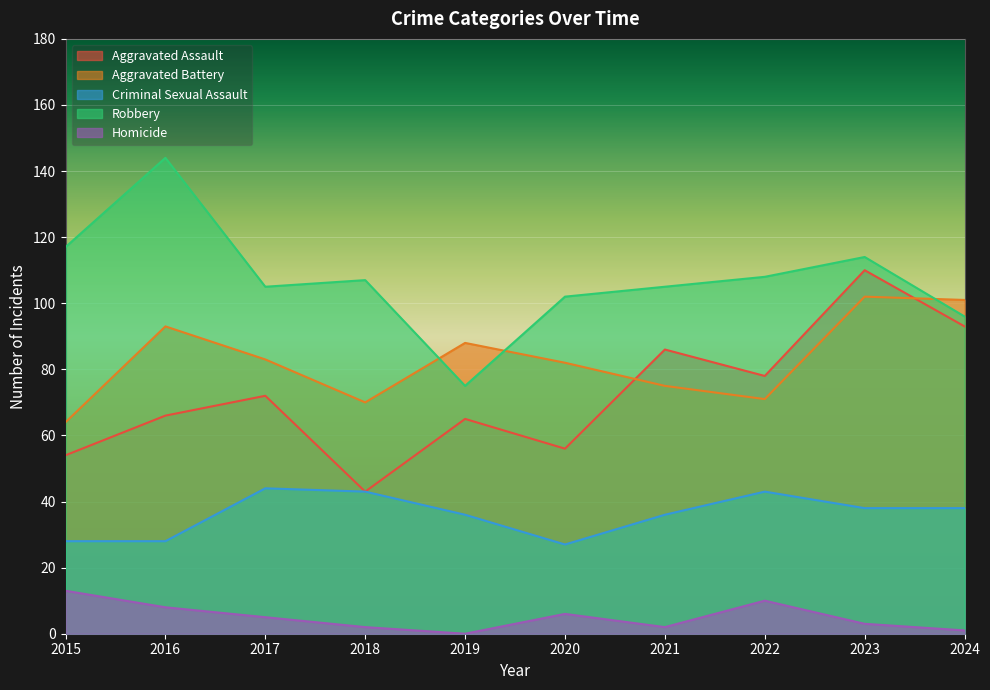

The Homicide series shows 2 at 2021. True or false?

True